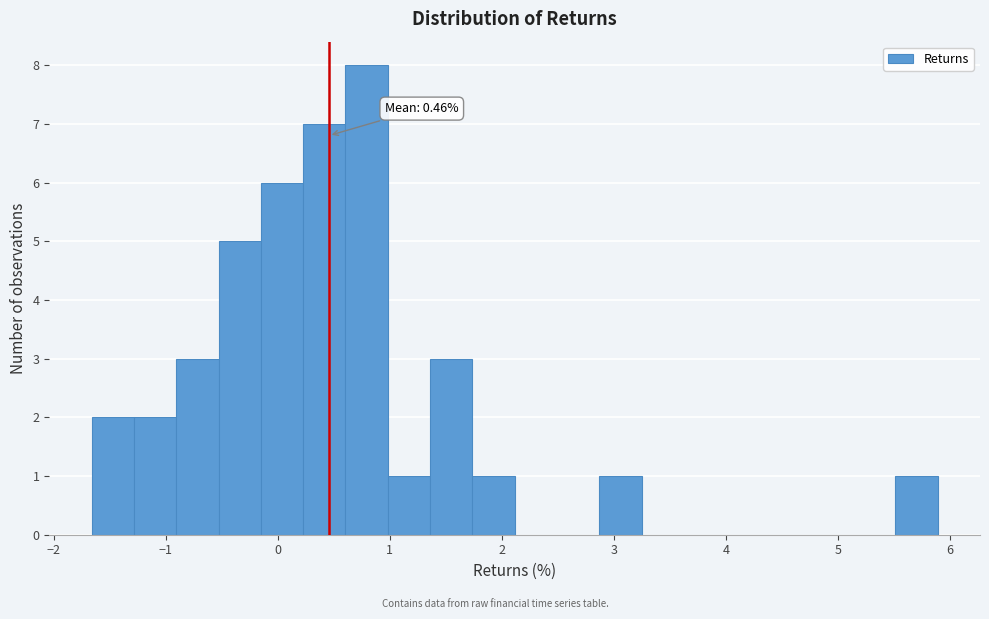

Around what value on the x-axis is the tallest bar? Give the approximate position of its centre, as read against the axis.

0.8